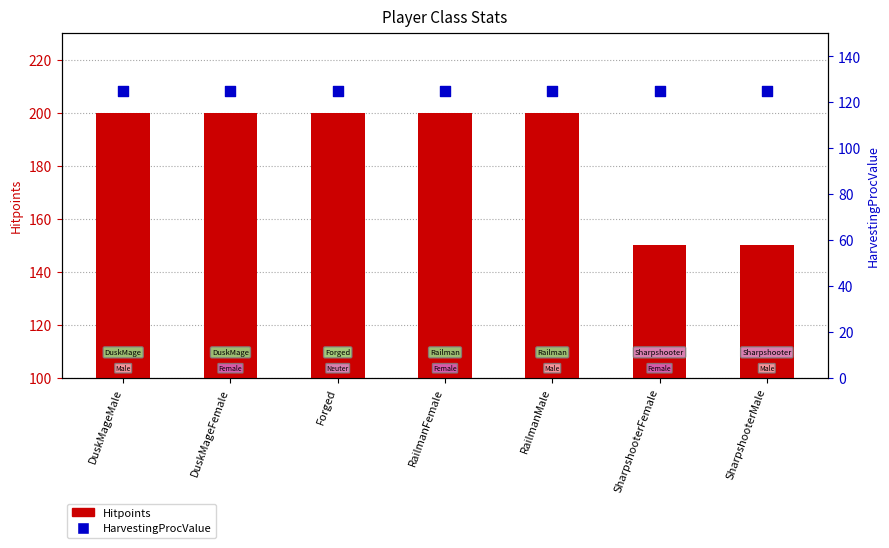

What is the total value across all series at RailmanFemale?

325